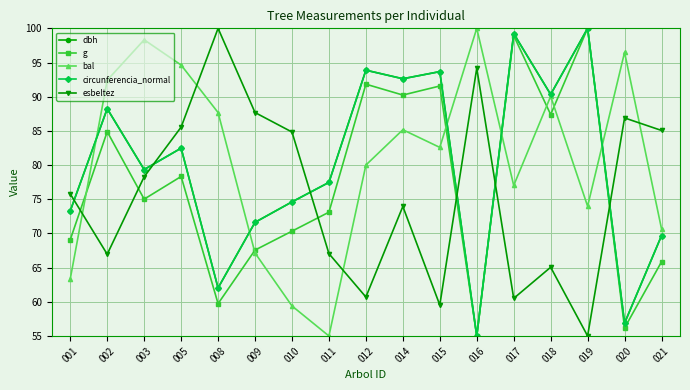

Which category has the highest value in the g series?

019